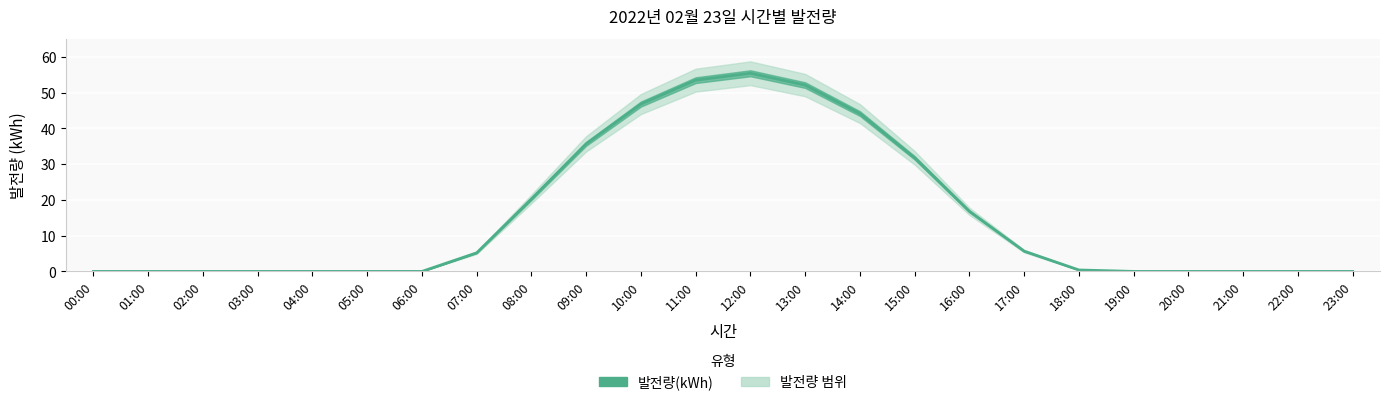

Reading left to right, list all the values displayed in this chart.

0.0	0.0	0.0	0.0	0.0	0.0	0.0	5.2	20.3	35.7	46.8	53.5	55.4	52.1	44.1	31.7	16.8	5.7	0.4	0.0	0.0	0.0	0.0	0.0